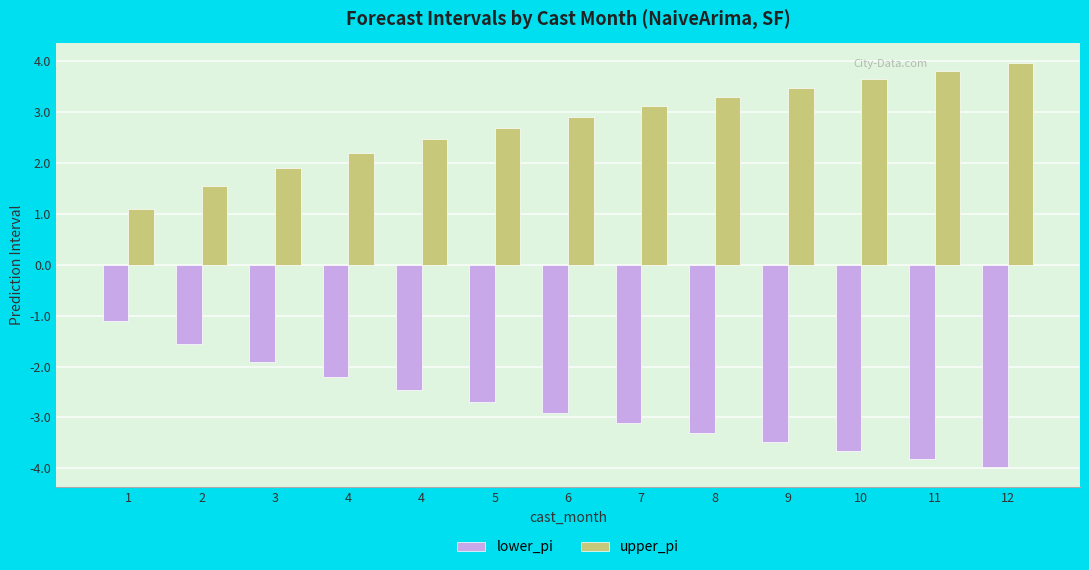

At which category is the sum across all series the highest?

1